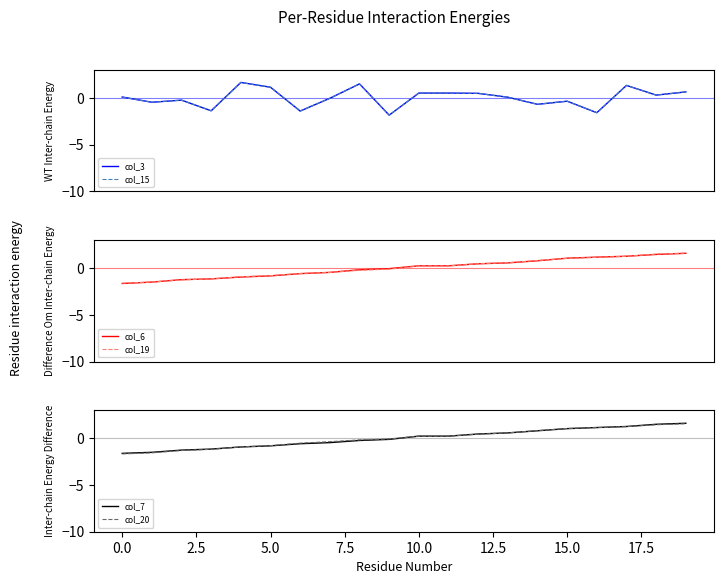

What is the highest value of the col_7 series?

1.6